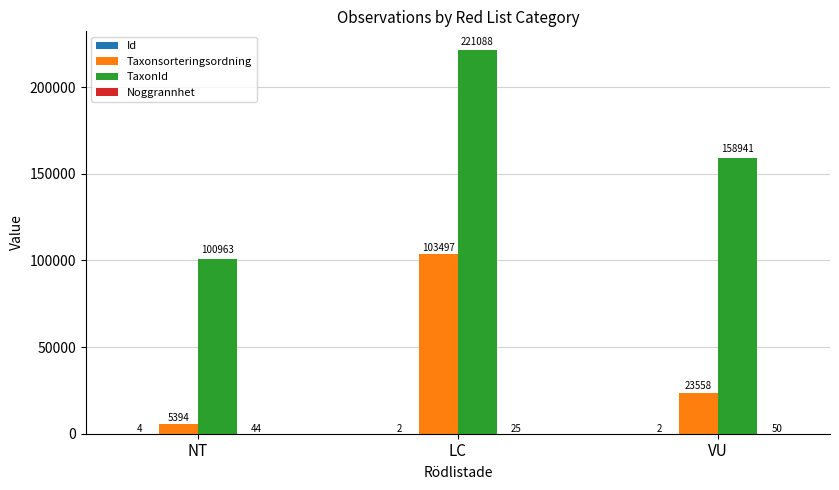

What is the greatest value displayed?

221088